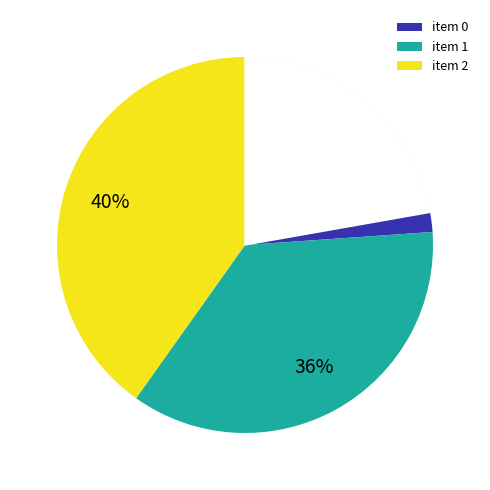

What percentage is NOT represented by 2?

59.8%